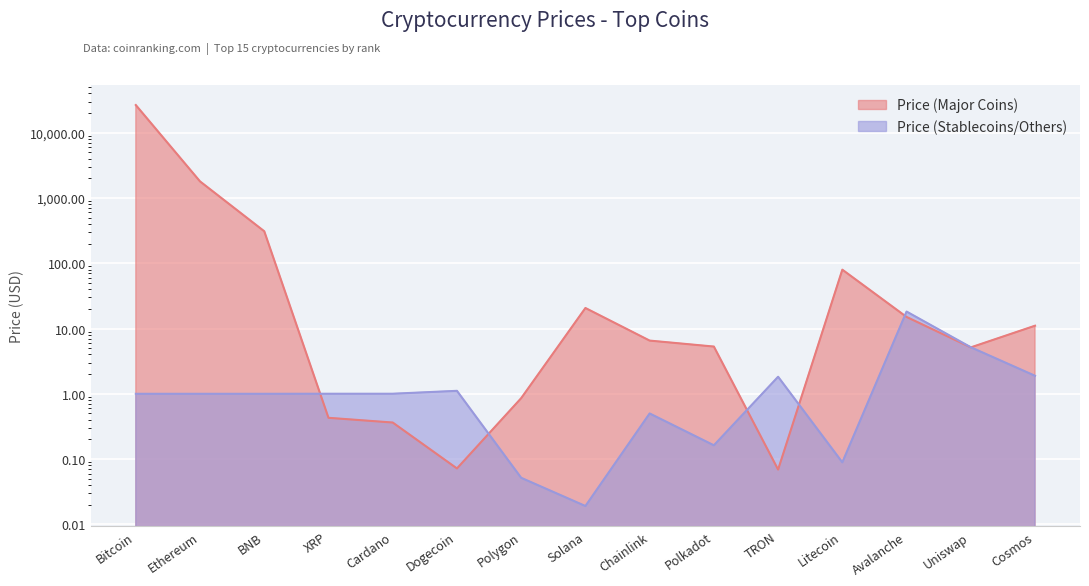

True or false: Price (Stablecoins/Others) has more than 0 points higher than both neighbors.

True